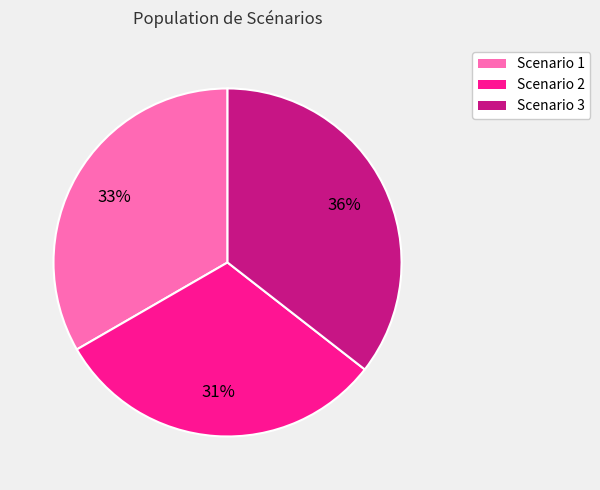

Is there any slice that represents more than half of the pie?

No